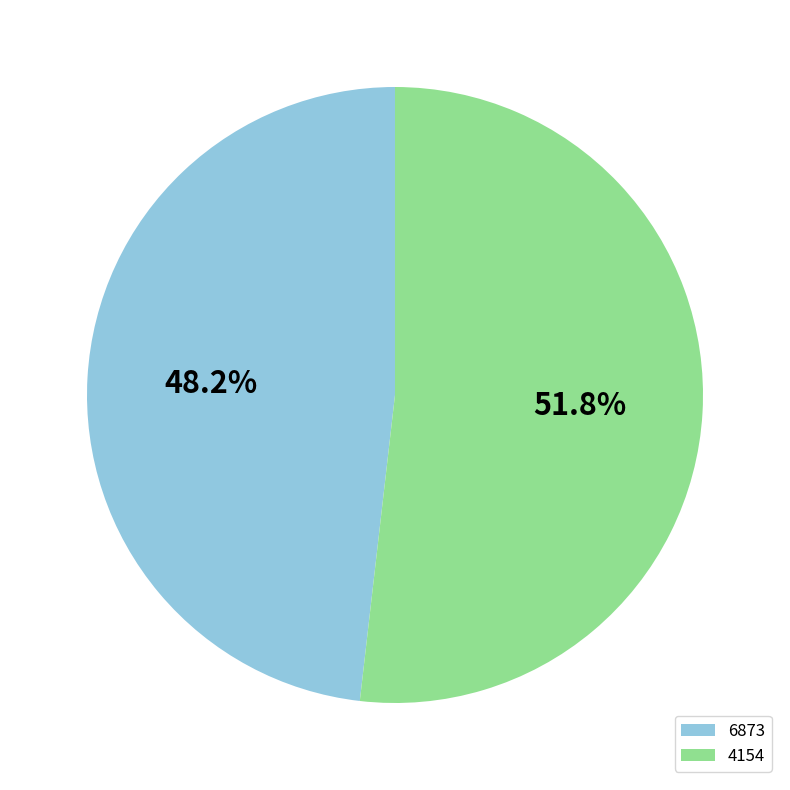

To the nearest percent, what is the combined percentage of 6873 and 4154?

100%